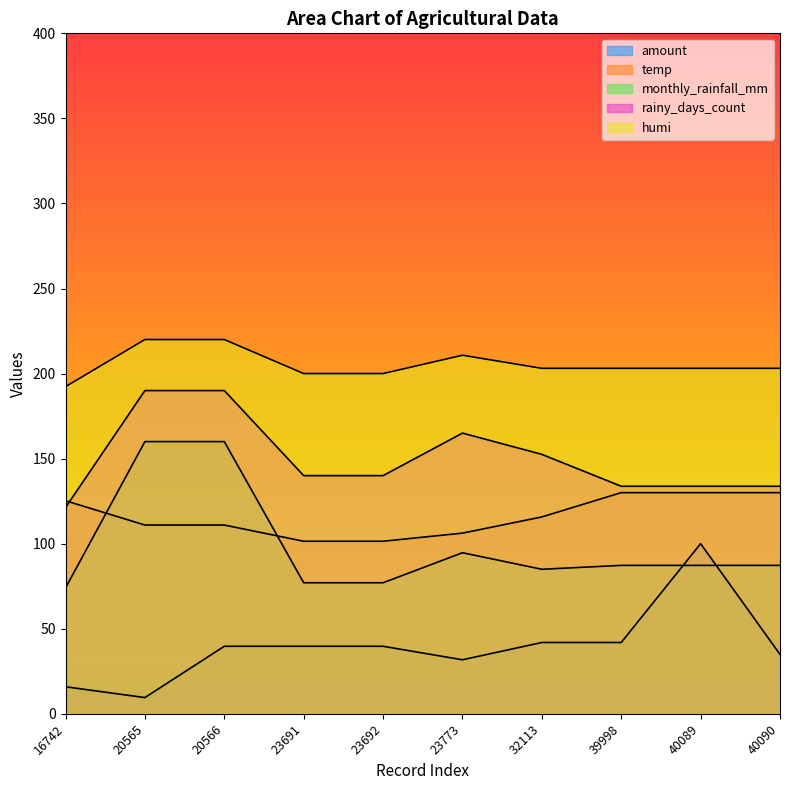

Is it true that monthly_rainfall_mm equals 124.4 at 39998?

False